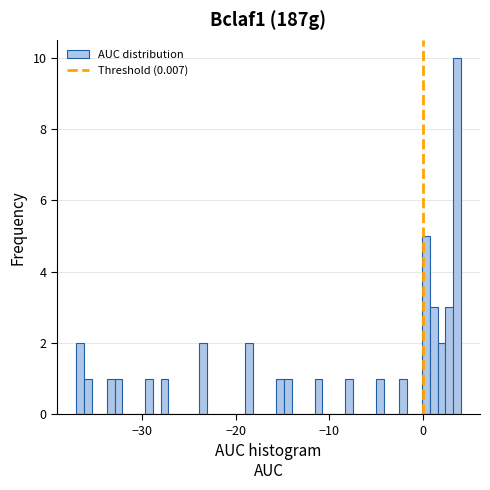

Read against the x-axis, roughly where is the centre of the tallest bar?

4